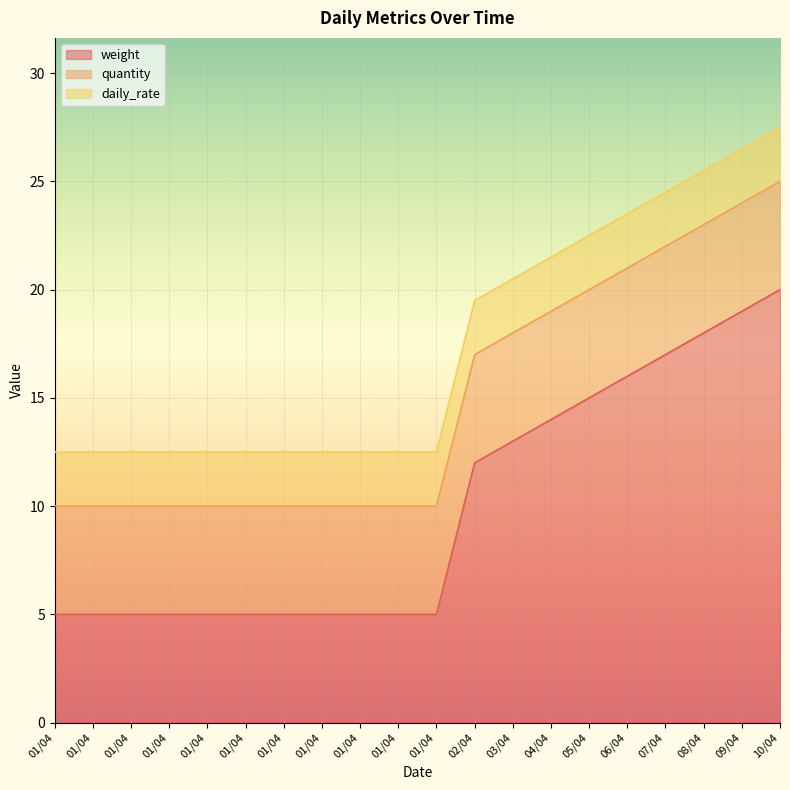

What is the highest value of the daily_rate series?

2.5